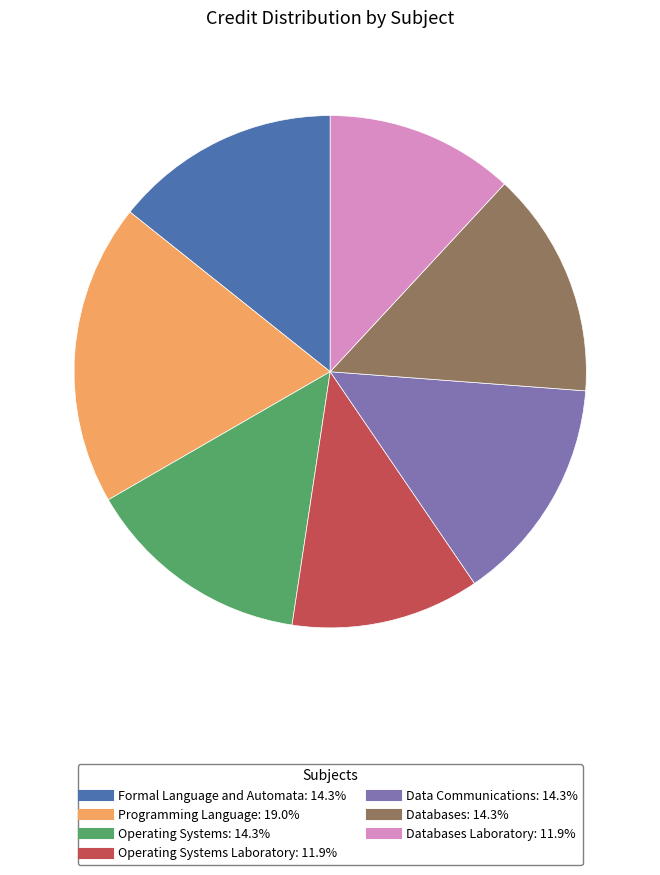

Is there any slice that represents more than half of the pie?

No